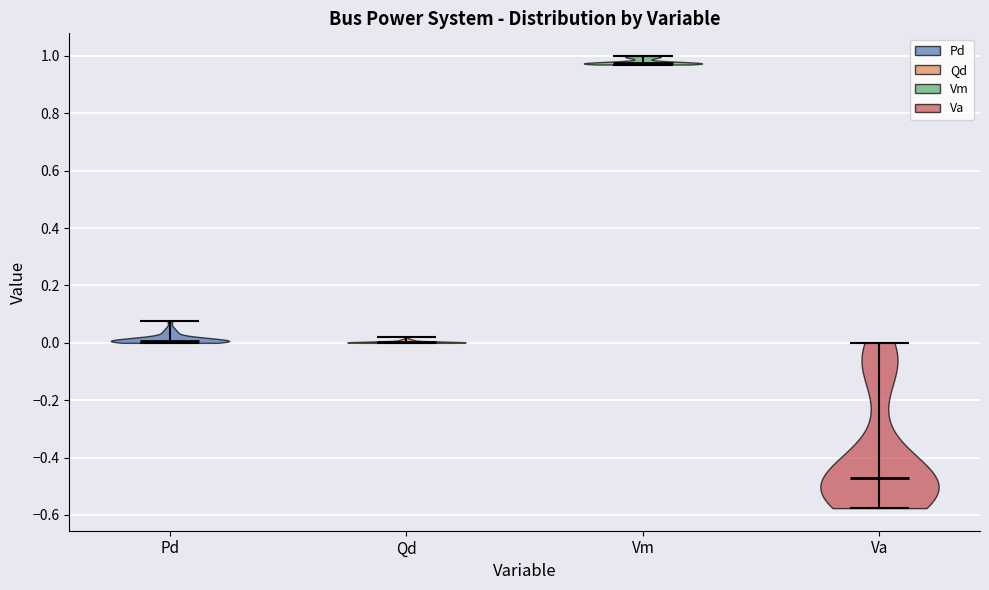

Reading left to right, read every violin against the y-axis: where its median line is, and the lowest and highest points it reaches. The values are not printed on the chart, so give them approximately, as read against the axis.

Pd: median line 0.00, lowest point 0.00, highest point 0.08
Qd: median line 0.00, lowest point 0.00, highest point 0.02
Vm: median line 0.98, lowest point 0.98, highest point 1.00
Va: median line -0.48, lowest point -0.58, highest point 0.00